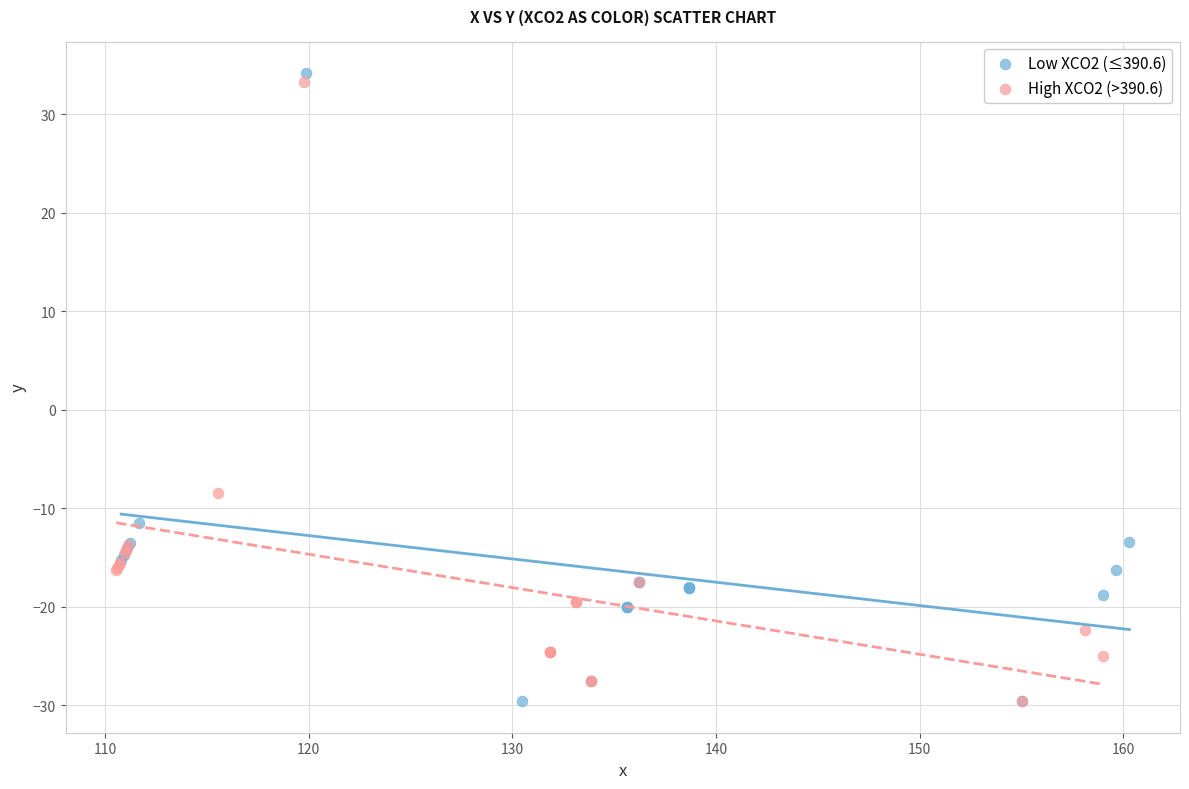

What are all the series names shown in the legend?

Low XCO2 (≤390.6), High XCO2 (>390.6)